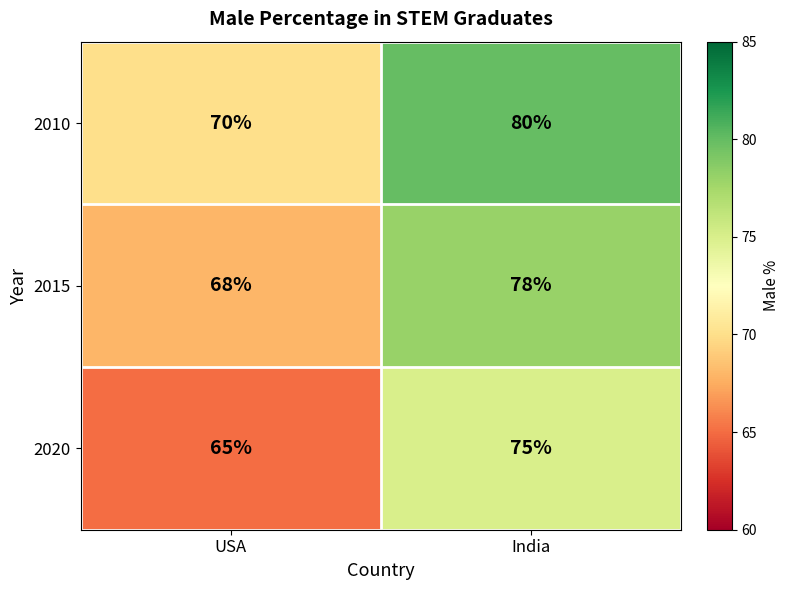

Reading right to left, list all the values displayed in this chart.

2010: India=80	USA=70
2015: India=78	USA=68
2020: India=75	USA=65